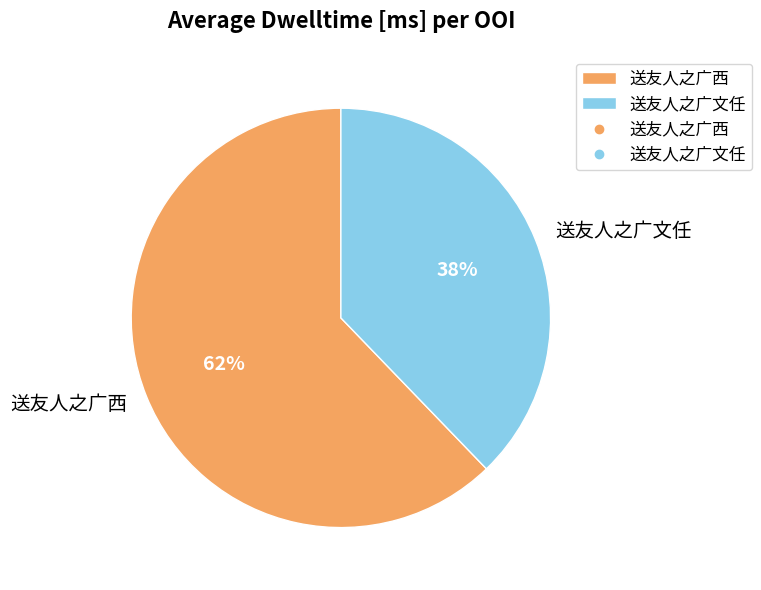

Is the sum of 送友人之广西 and 送友人之广文任 greater than half?

Yes